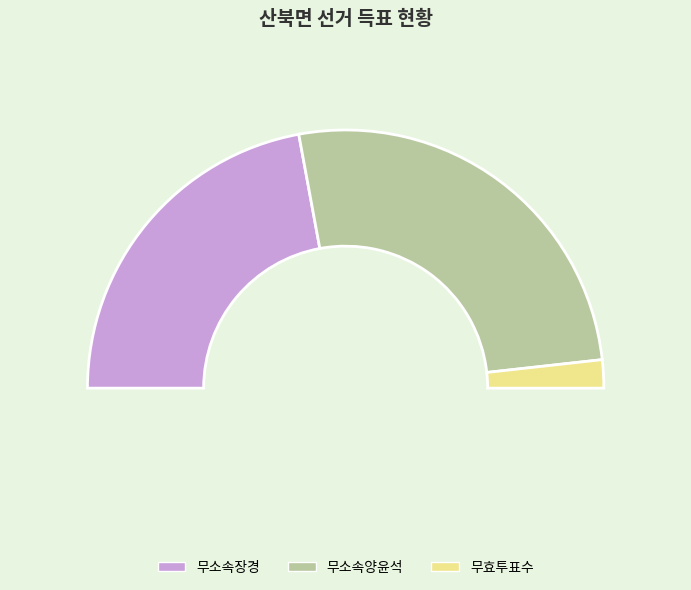

What is the change in value from 무소속장경 to 무효투표수?

-1109